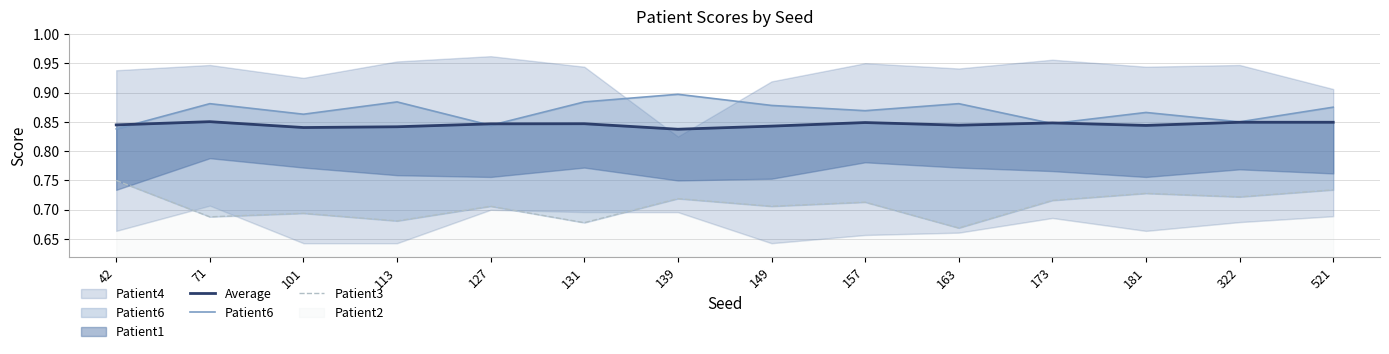

List the series in order of their peak value, highest first.

Patient6, Average, Patient3